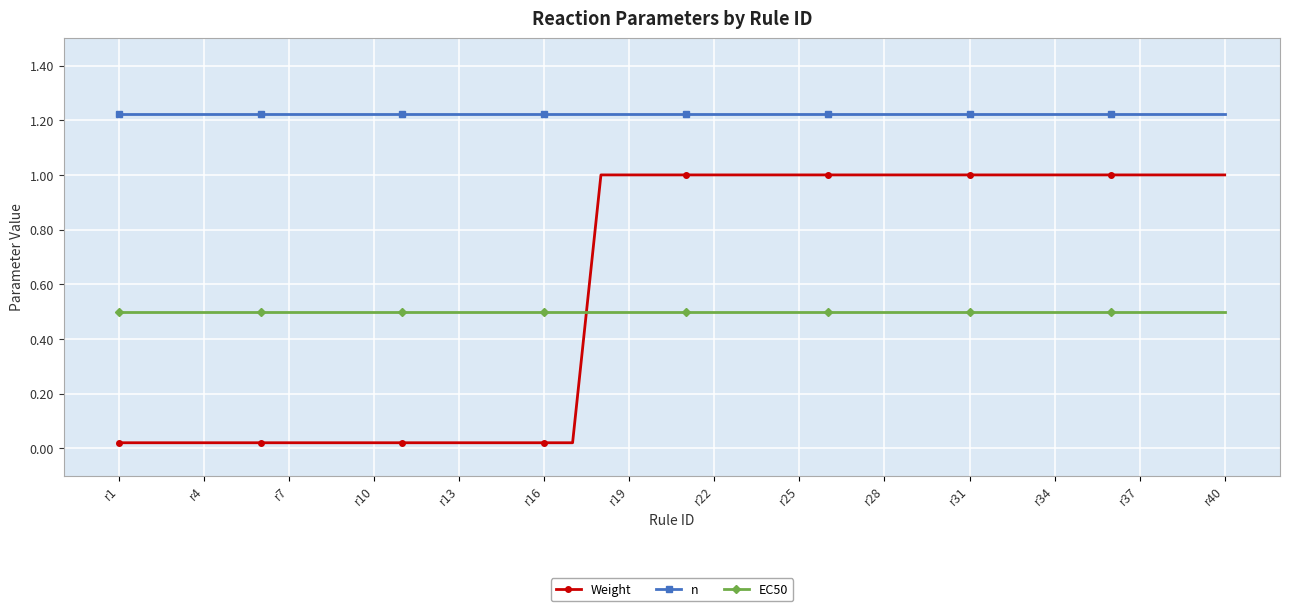

How many lines are shown in the chart?

3